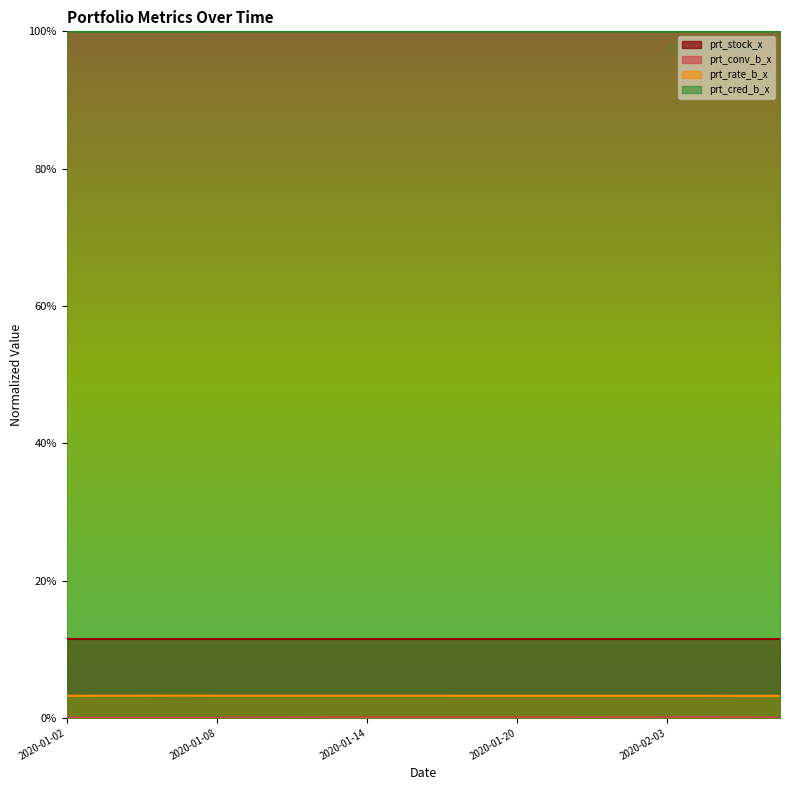

What is the spread (max minus min) of values at 2020-01-10?

1.0